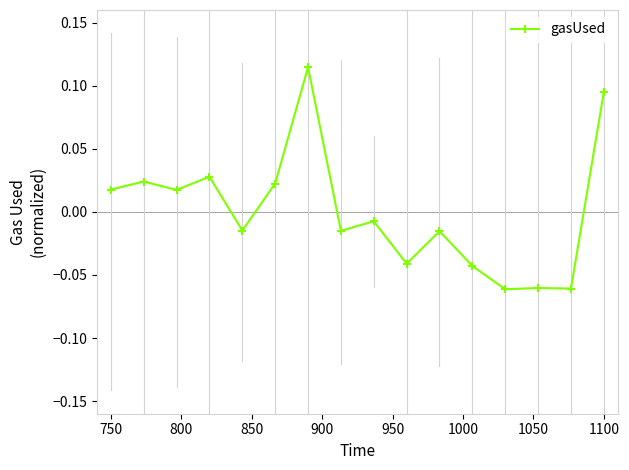

At which label does the data first exceed 0?

750